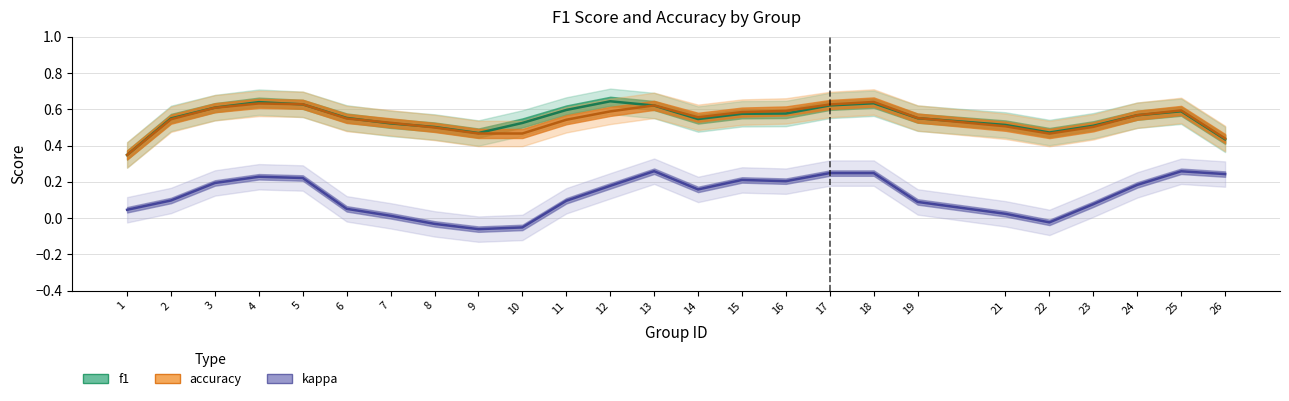

What are all the series names shown in the legend?

f1, accuracy, kappa